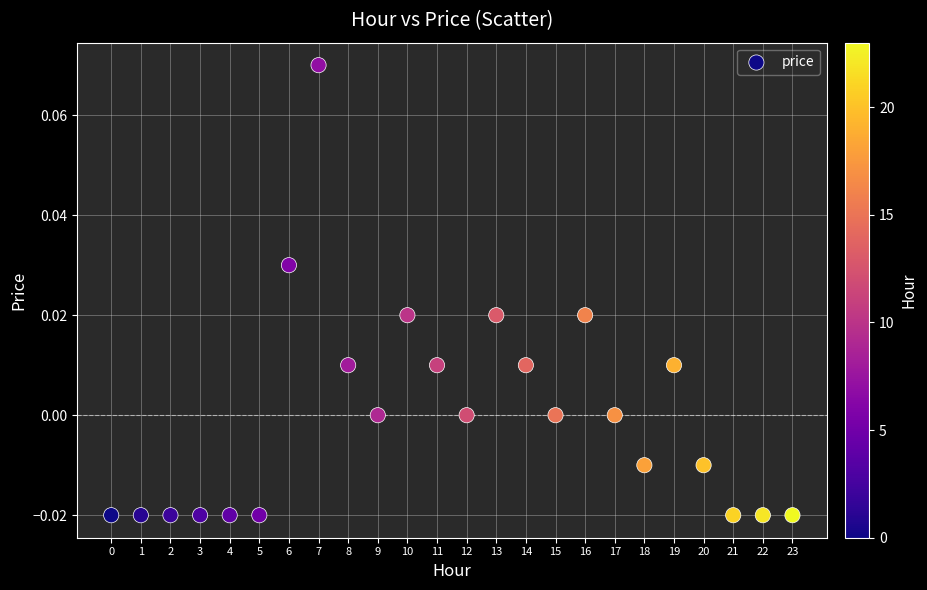

How many points are shown in the scatter plot?

24